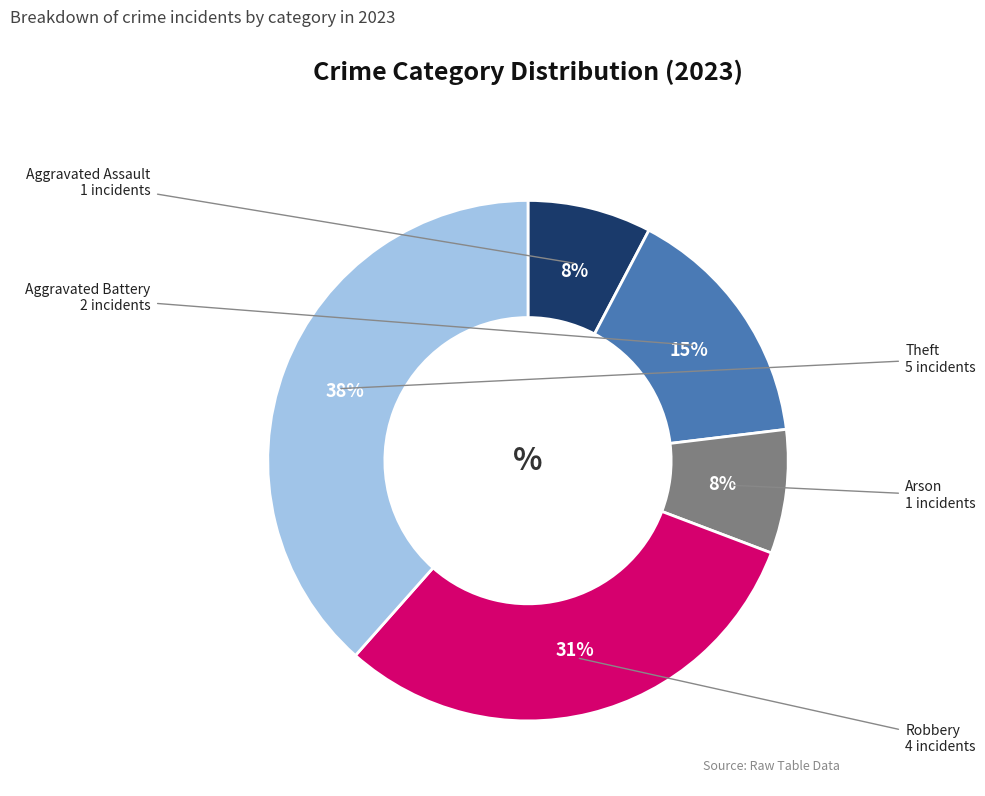

Is there any slice that represents more than half of the pie?

No